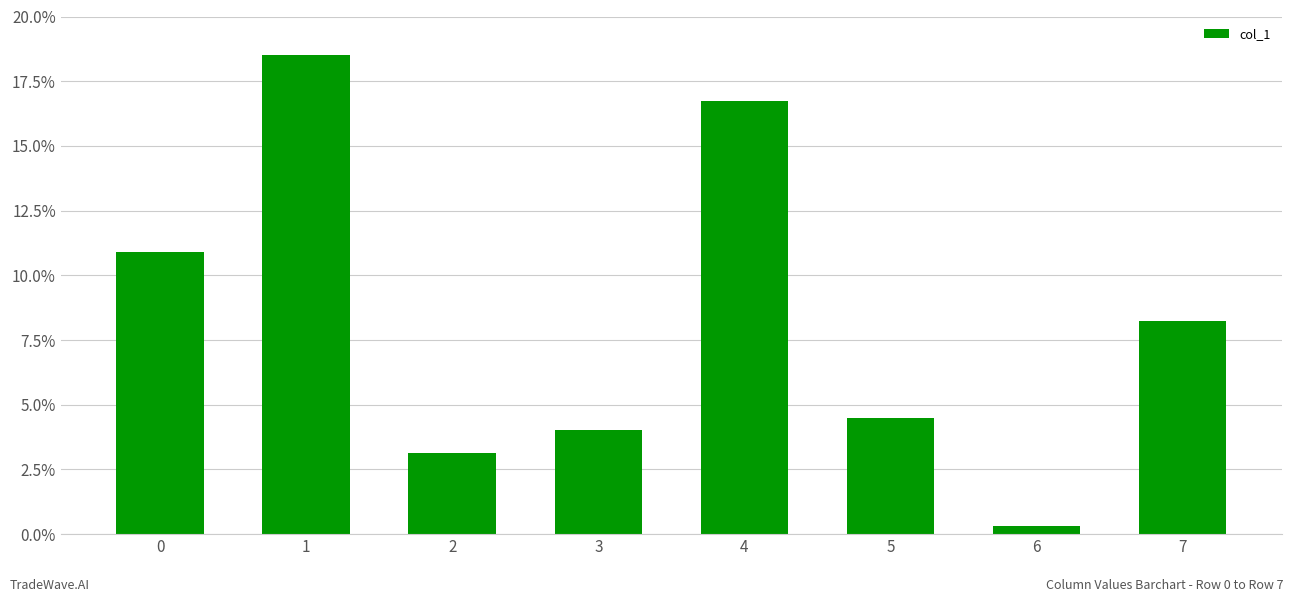

How many values exceed 8?

4